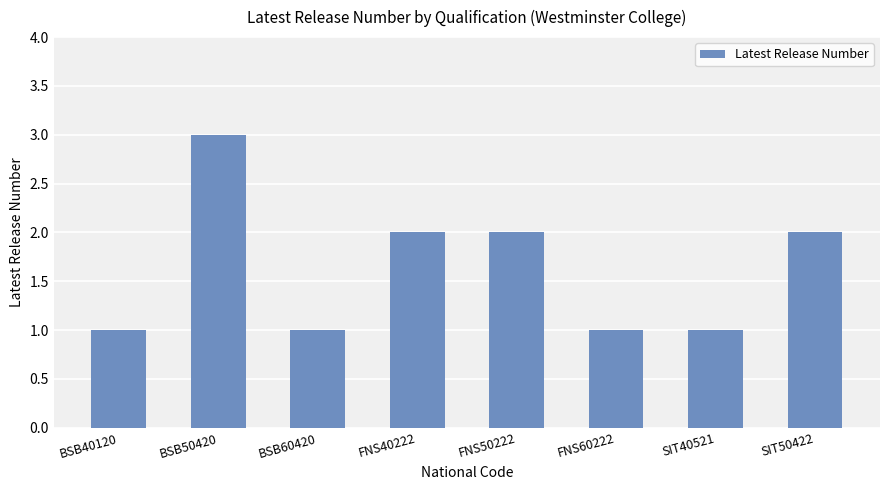

True or false: the data shows 1 at FNS60222.

True